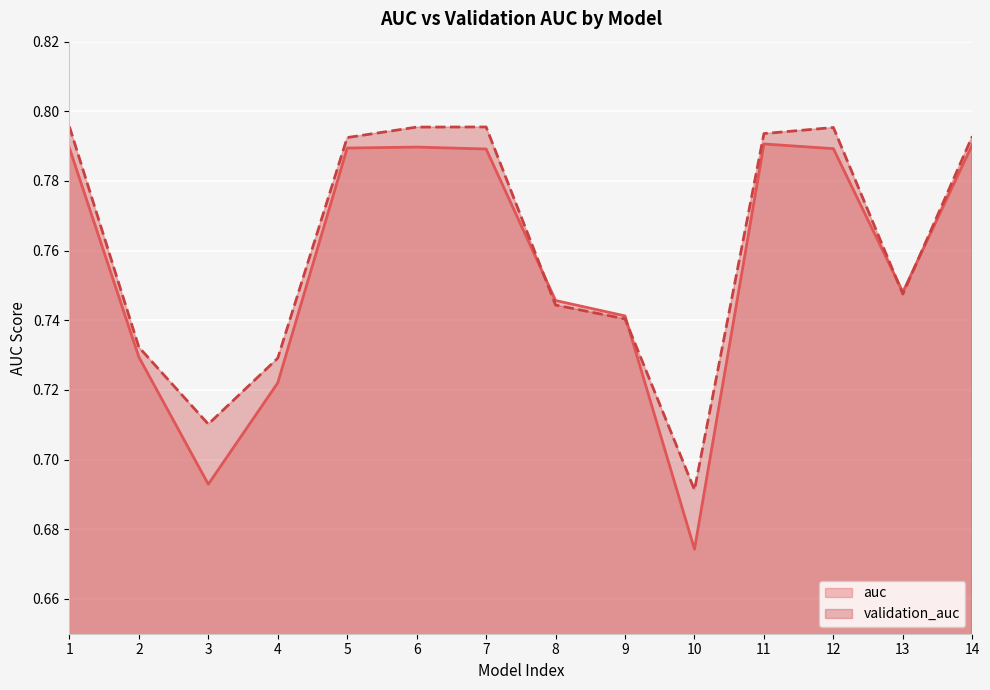

How many categories are shown in the chart?

14